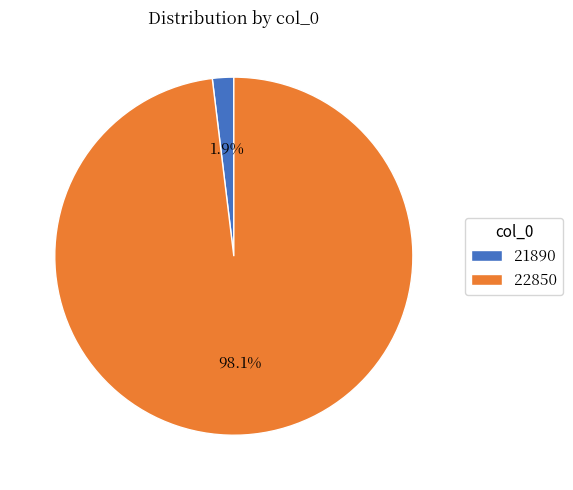

What is the total percentage of 21890 and 22850?

100.0%